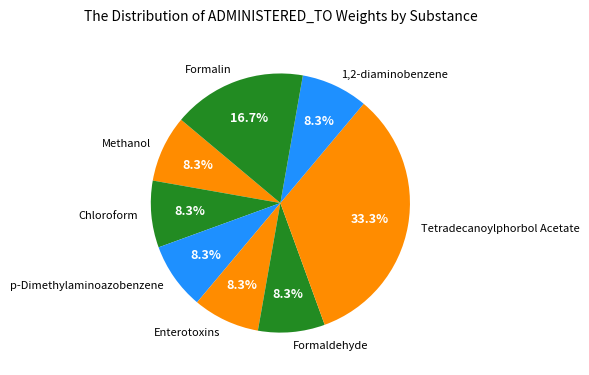

What portion of the pie excludes Formaldehyde?

91.7%